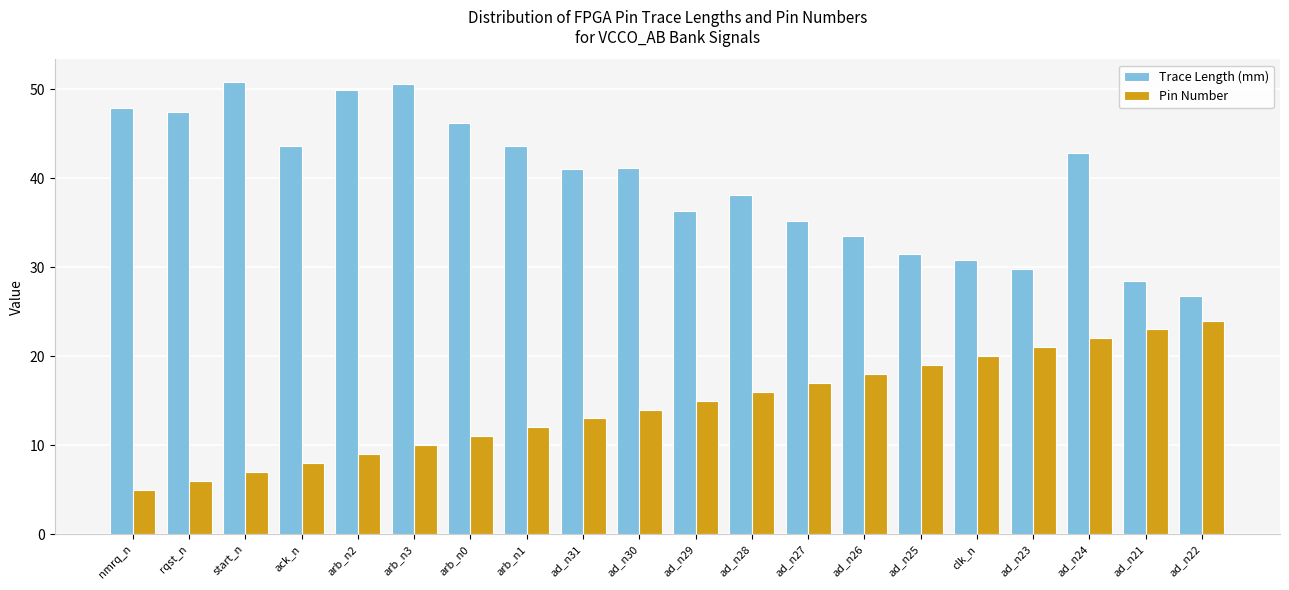

What value does the Pin Number series have at ad_n25?

19.0